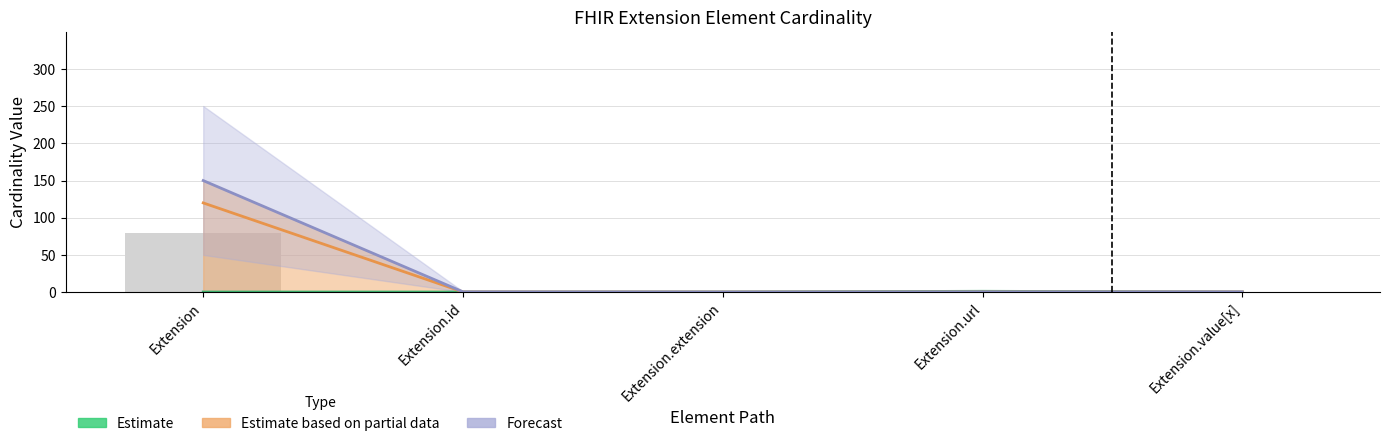

What position from the left is Extension.extension?

3